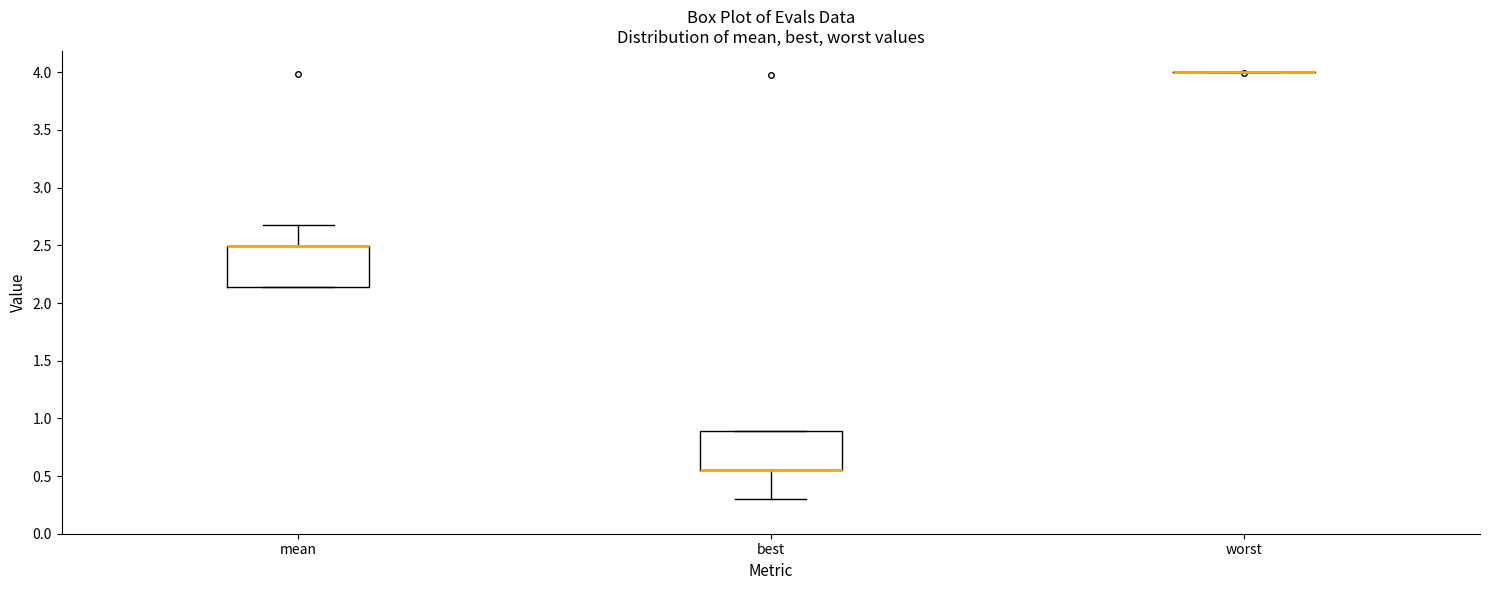

Reading left to right, transcribe this box plot: for each box, give where its median line is, the range the box spans, and where its two whiskers end, as read against the y-axis. The values are not printed on the chart, so give them approximately, as read against the axis.

mean: median 2.50 (drawn on the box's upper edge), box 2.15 to 2.50, whiskers 2.15 to 2.70
best: median 0.55 (drawn on the box's lower edge), box 0.55 to 0.90, whiskers 0.30 to 0.90
worst: box collapsed to a line at 4.00, whiskers 4.00 to 4.00